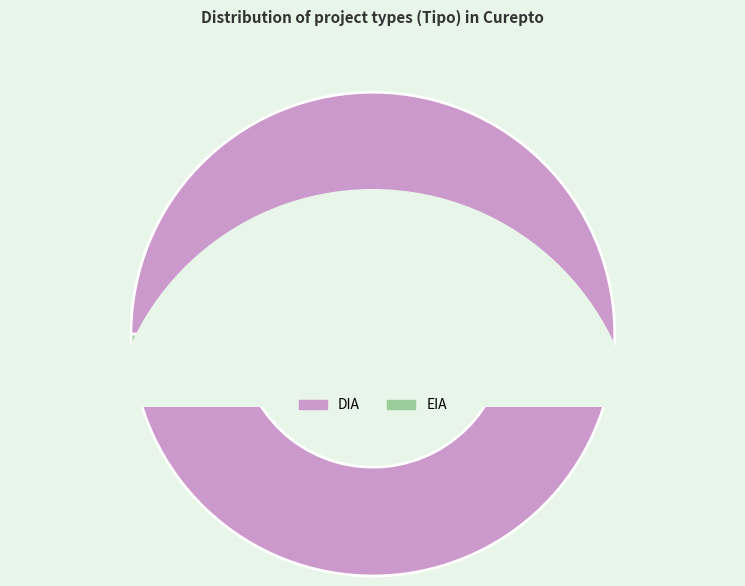

The DIA slice represents 83% of the pie. True or false?

False